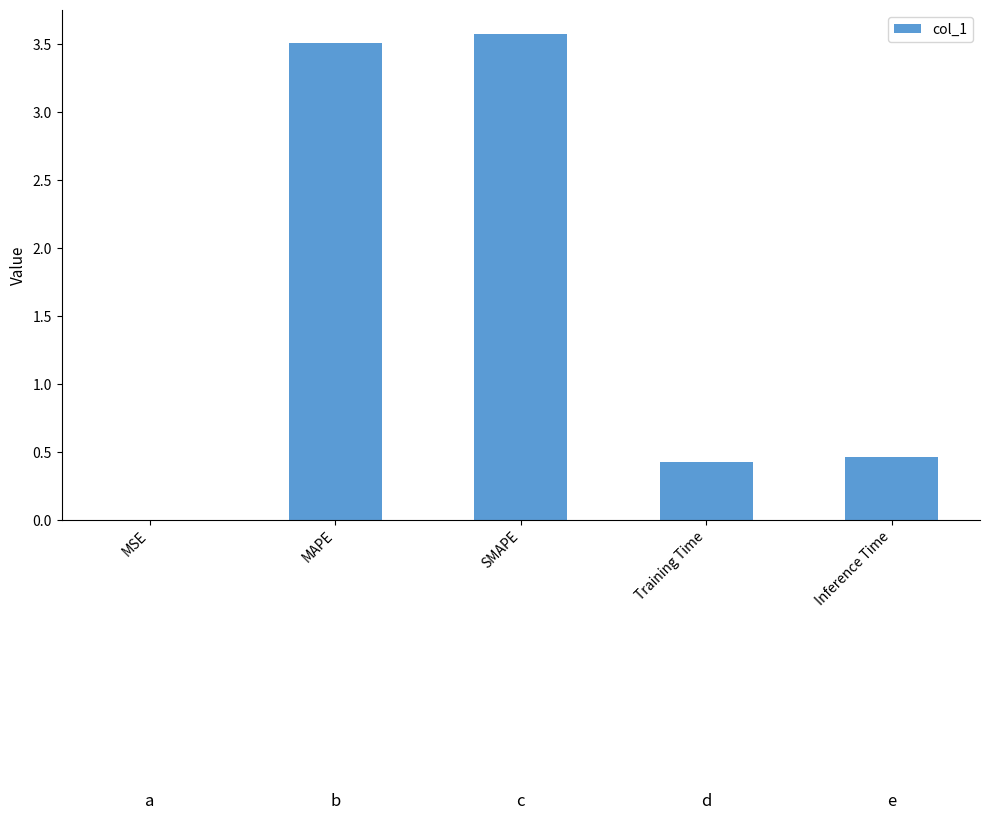

Is it true that the value at SMAPE is 5.4?

False